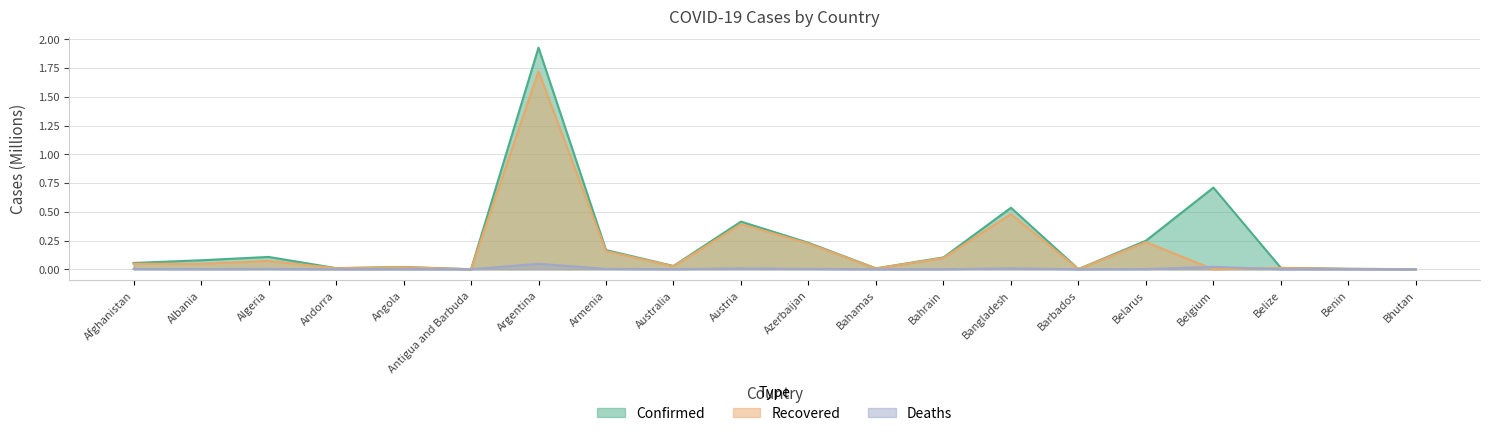

In Recovered, how many points are higher than both neighbors (excluding endpoints)?

7